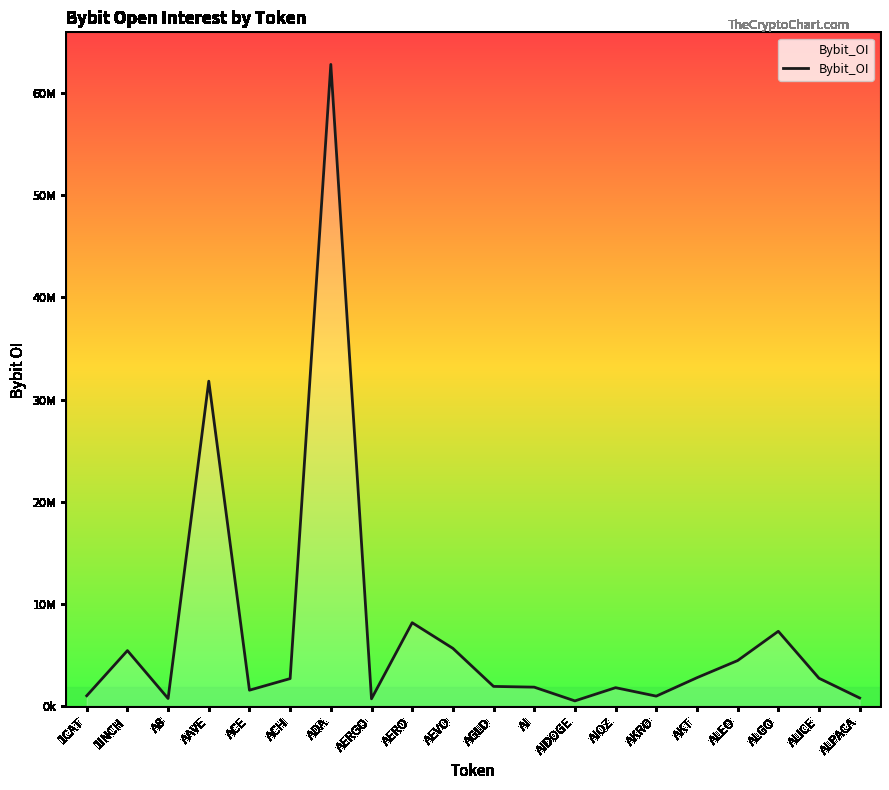

What is the smallest value displayed?

534397